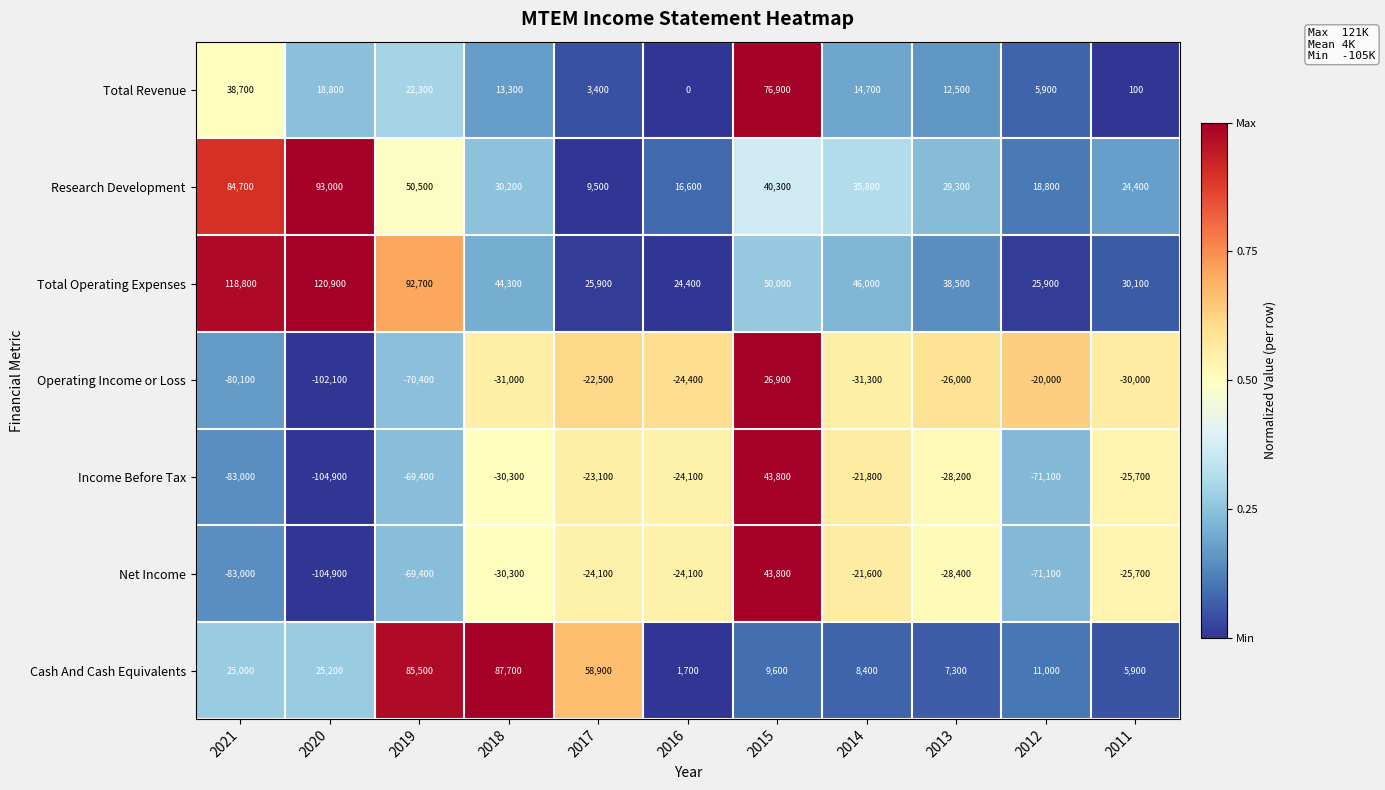

What is the total value across all series at 2015?

291300